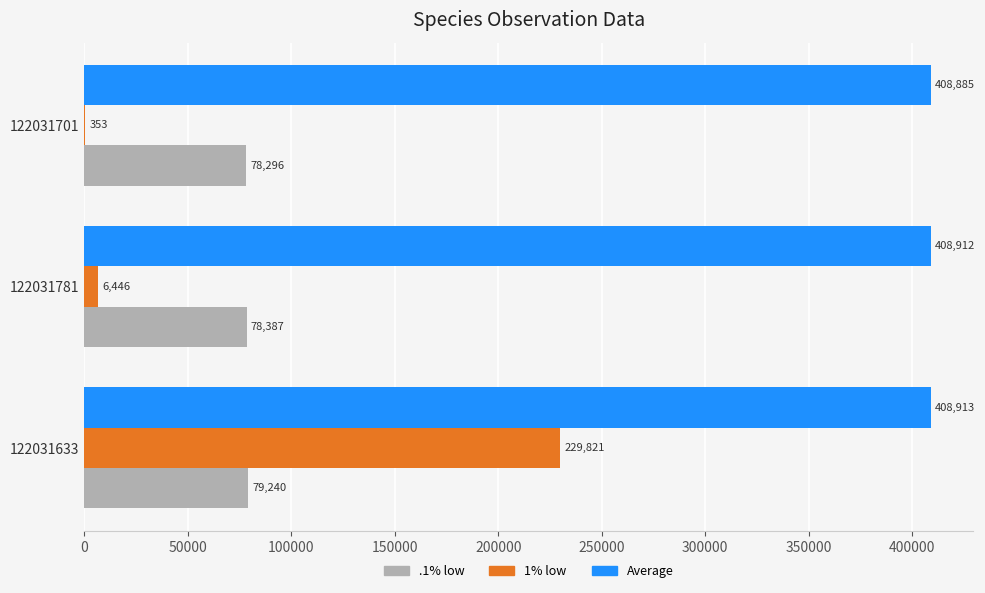

What is the sum of the .1% low values at 122031633 and 122031781?

157627